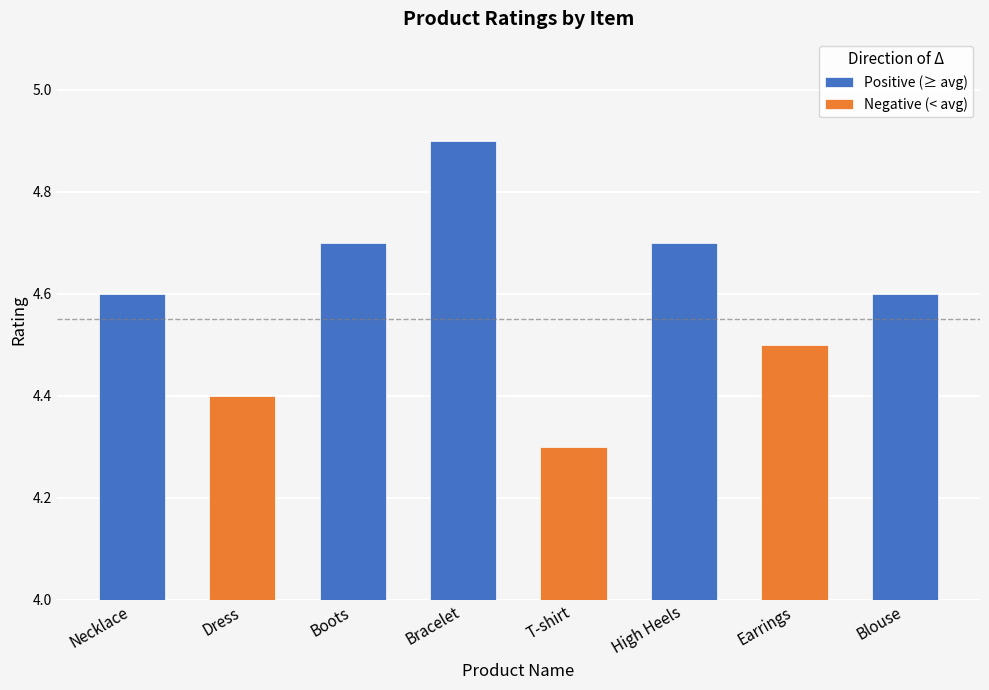

Reading left to right, what are all the values shown in this chart?

Positive (≥ avg): 4.6	0.0	4.7	4.9	0.0	4.7	0.0	4.6
Negative (< avg): 0.0	4.4	0.0	0.0	4.3	0.0	4.5	0.0